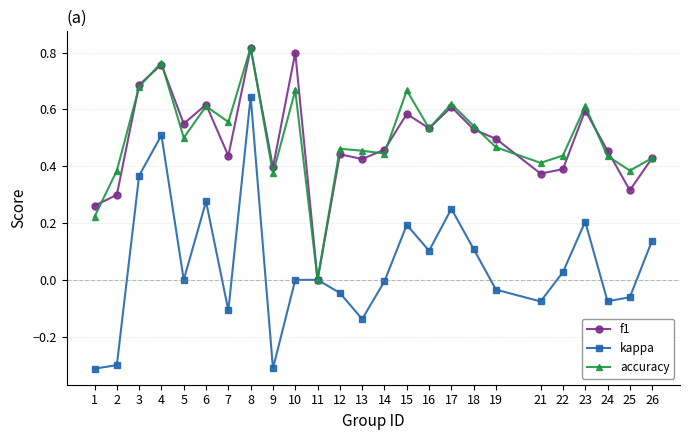

Which category has the highest value in the f1 series?

8